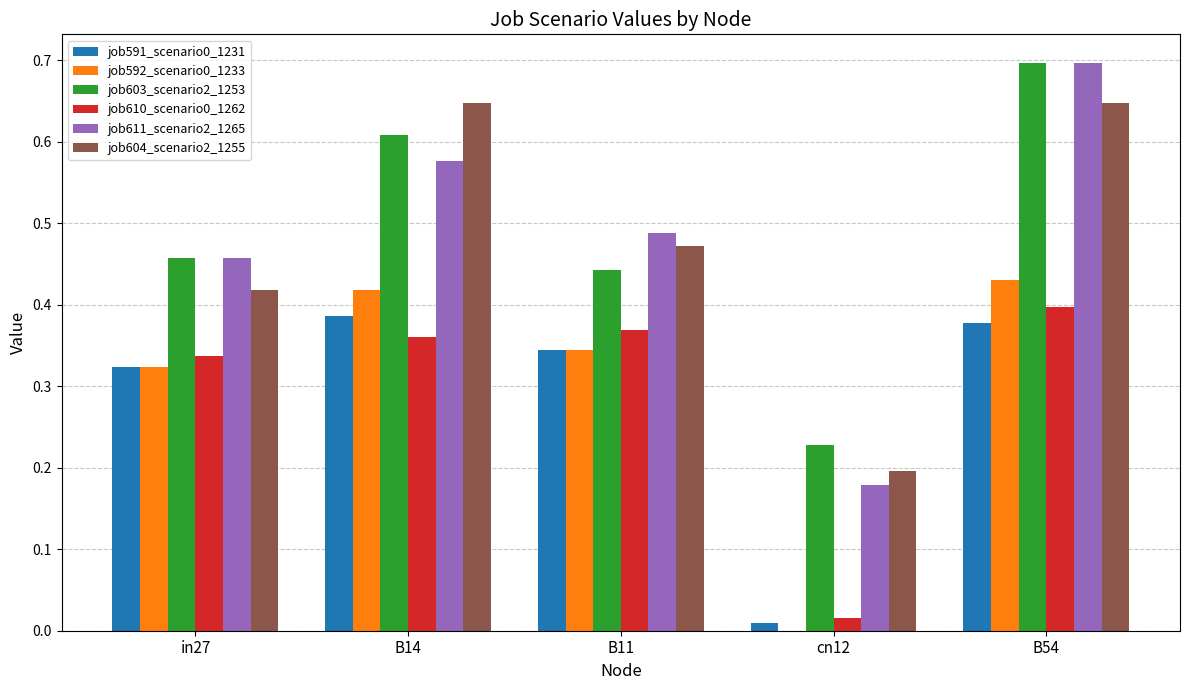

Between B14 and B11, which series saw the biggest shift?

job604_scenario2_1255